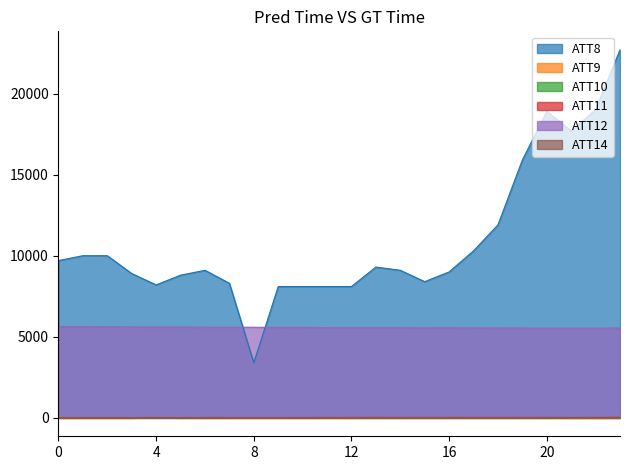

Between 2 and 23, which series saw the biggest shift?

ATT8